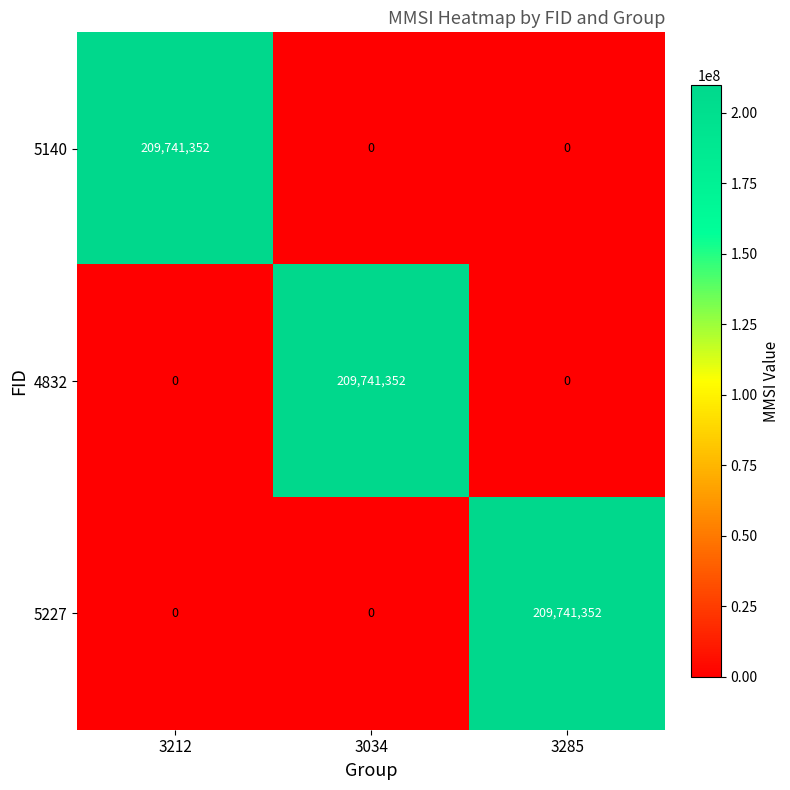

How many 5140 values are between 0 and 209741352?

3